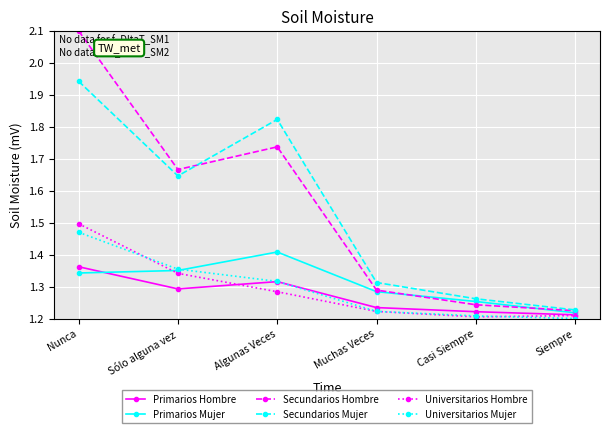

Which series has the widest spread of values?

Secundarios Hombre